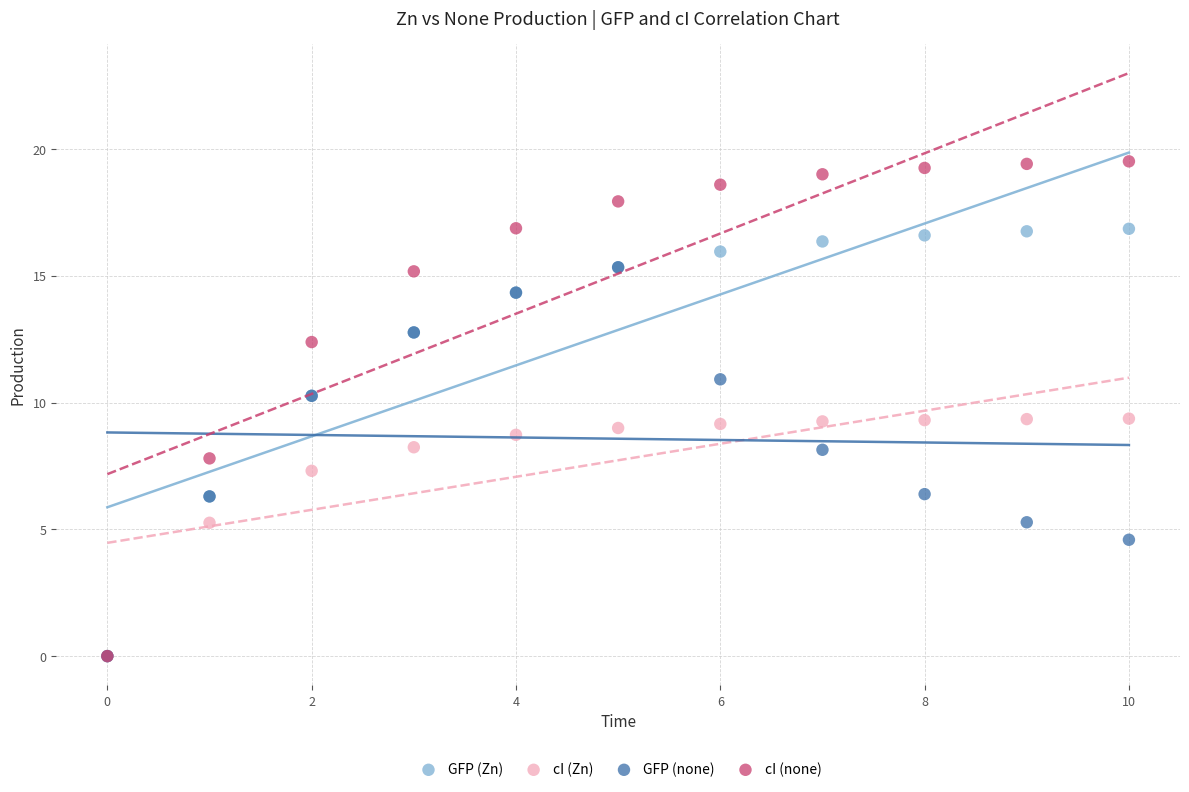

In the cI (Zn) series, what Y value is closest to 4?

5.3